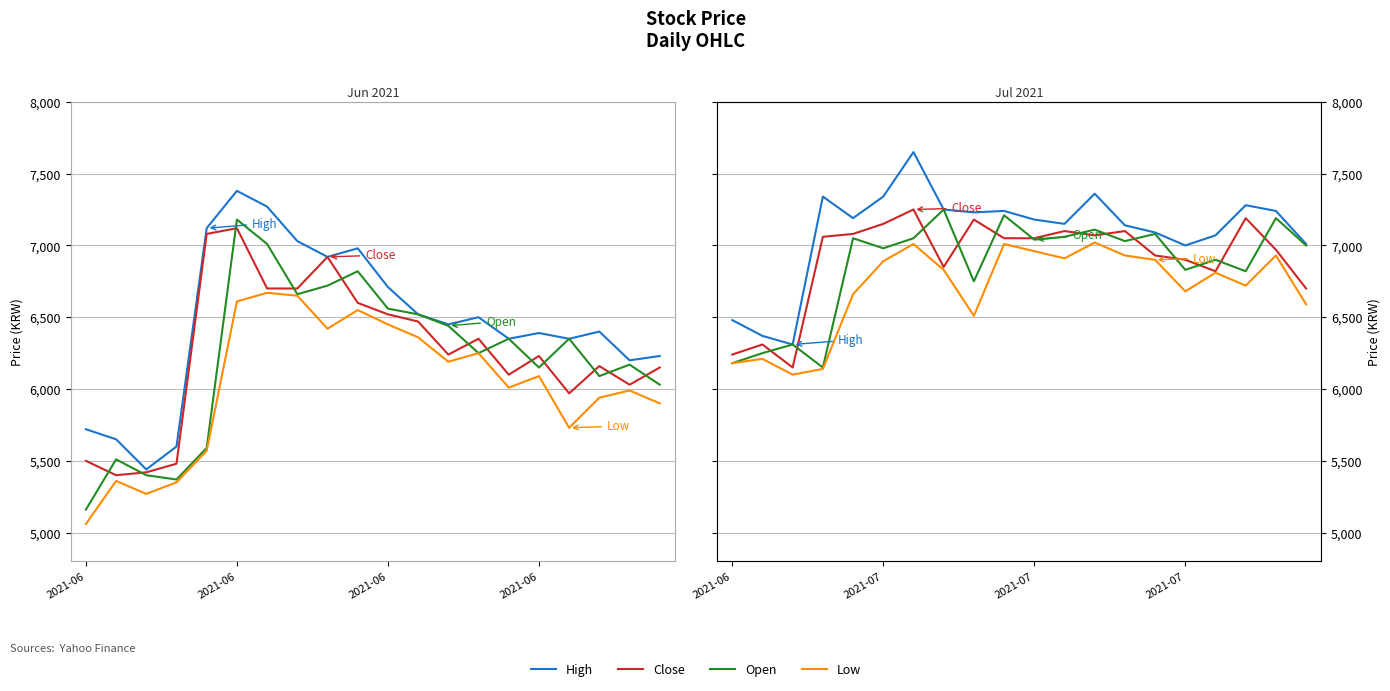

Which series has the largest range (max minus min)?

High